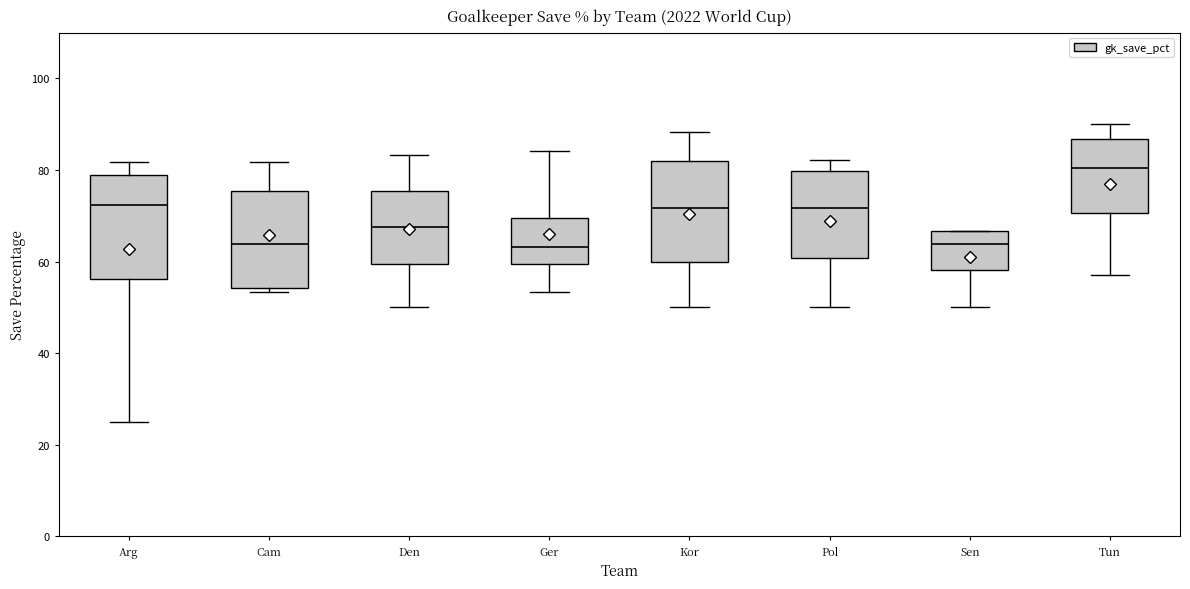

Reading left to right, transcribe this box plot: for each box, give where its median line is, the range the box spans, and where its two whiskers end, as read against the y-axis. The values are not printed on the chart, so give them approximately, as read against the axis.

Arg: median 72, box 56 to 78, whiskers 26 to 82
Cam: median 64, box 54 to 76, whiskers 54 (just below the box's lower edge) to 82
Den: median 68, box 60 to 76, whiskers 50 to 84
Ger: median 64, box 60 to 70, whiskers 54 to 84
Kor: median 72, box 60 to 82, whiskers 50 to 88
Pol: median 72, box 60 to 80, whiskers 50 to 82
Sen: median 64, box 58 to 66, whiskers 50 to 66
Tun: median 80, box 70 to 86, whiskers 58 to 90